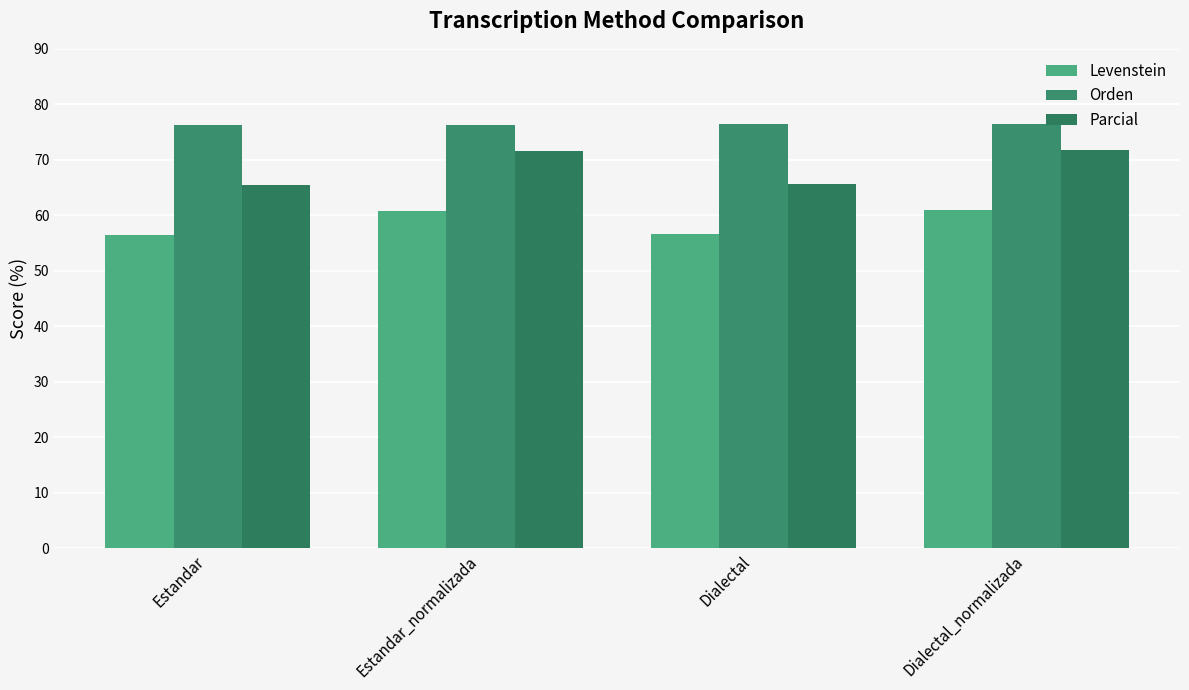

Rank the series by their maximum value, from lowest to highest.

Levenstein, Parcial, Orden